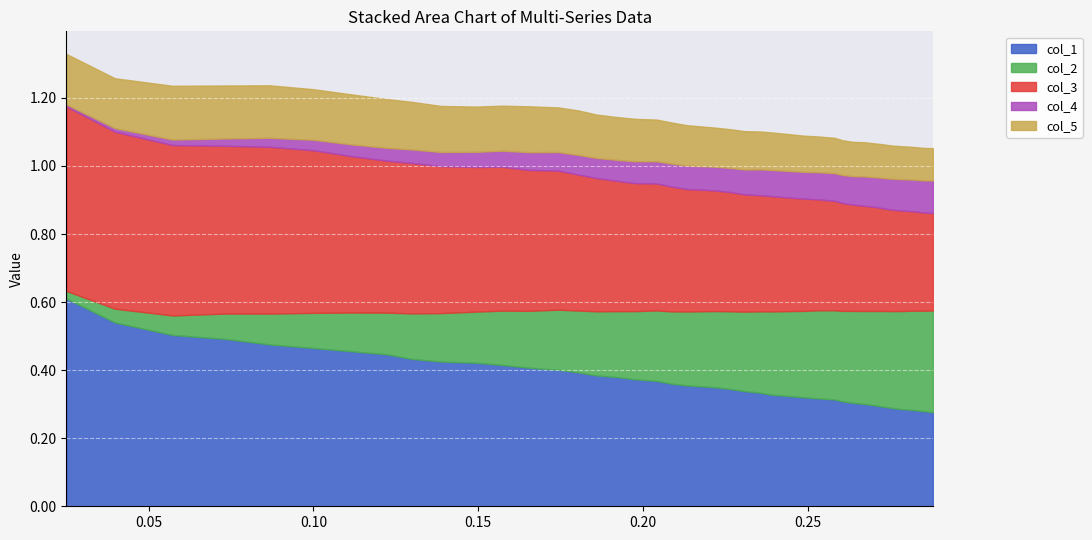

How many lines are shown in the chart?

5